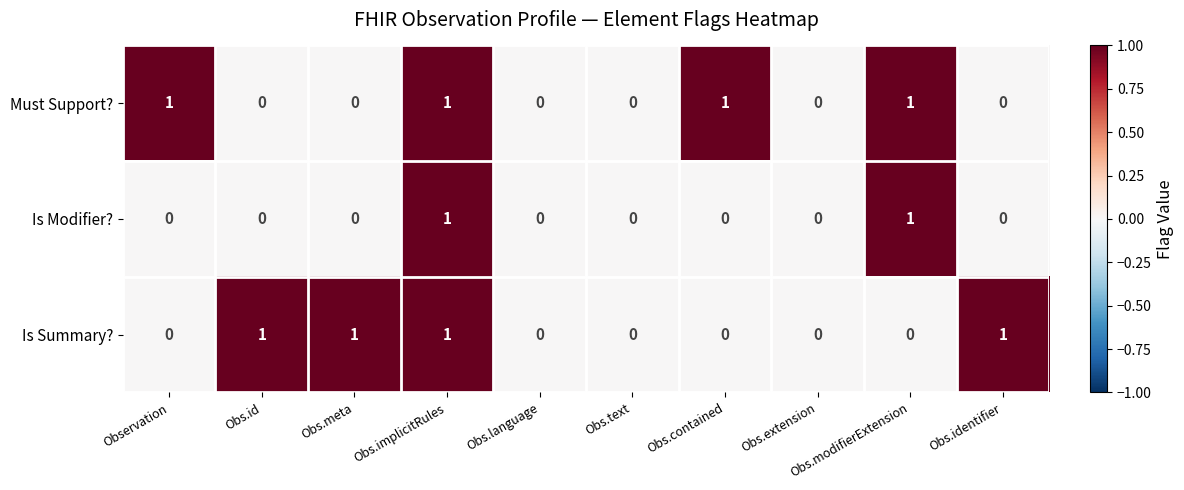

True or false: Is Summary? has a value of 1 at Obs.meta.

True